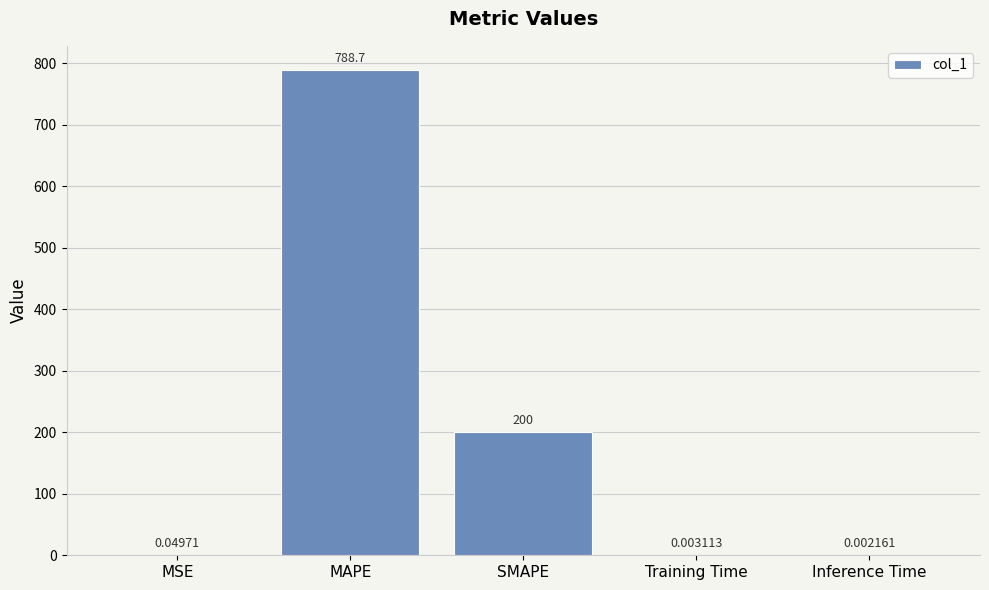

Which label corresponds to the largest value in the chart?

MAPE